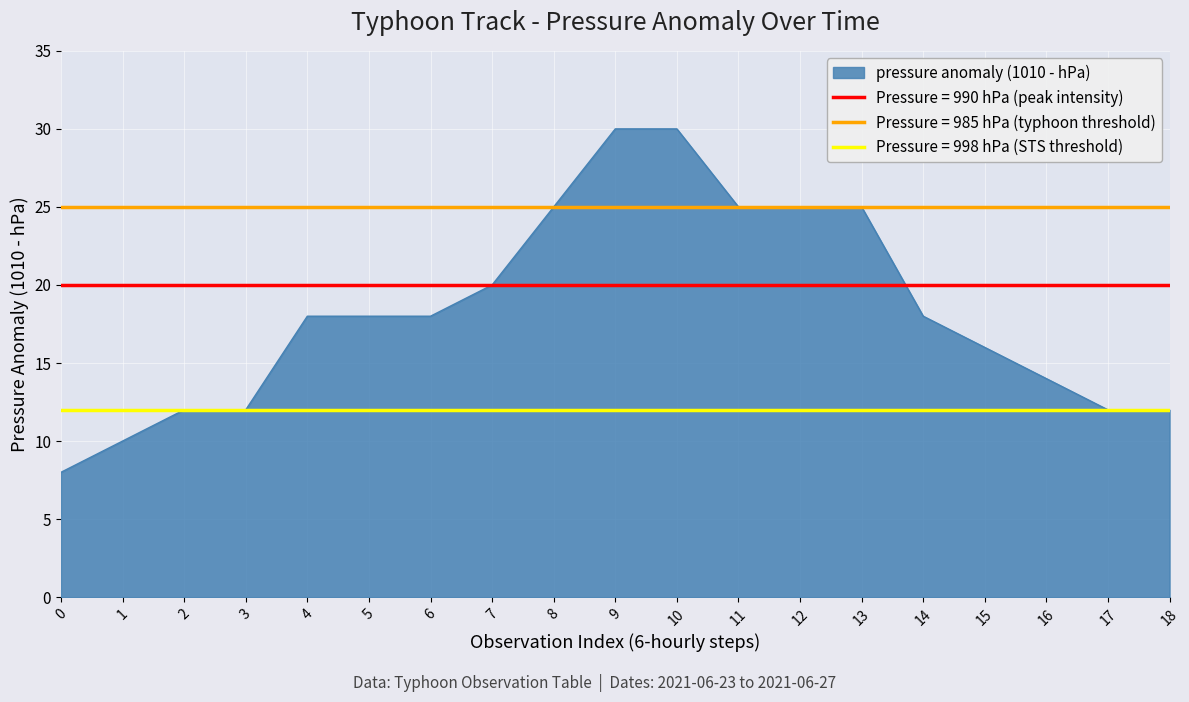

What is the sum of all values?

348